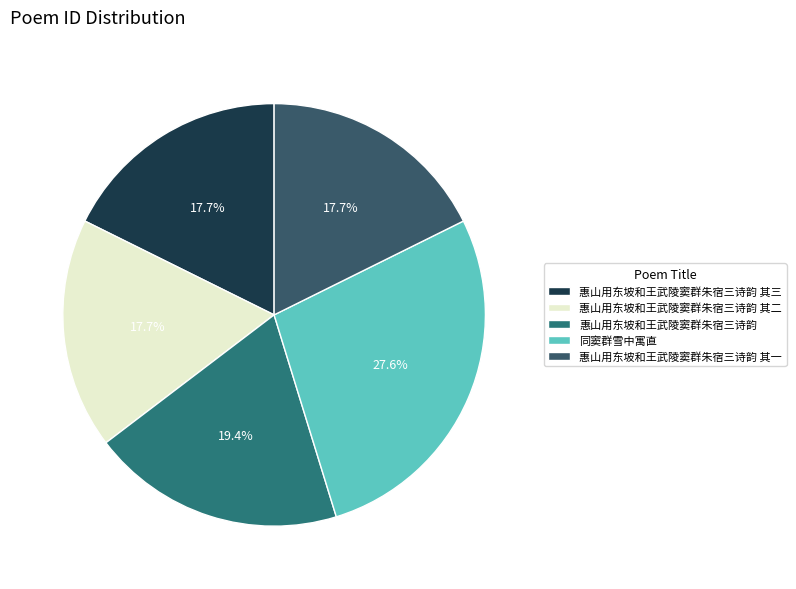

How much of the chart is everything except 惠山用东坡和王武陵窦群朱宿三诗韵 其二?

82.3%